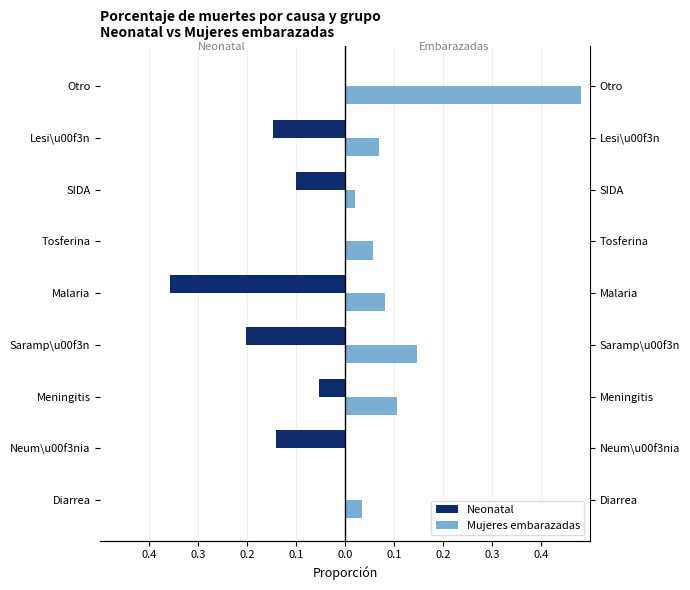

The Mujeres embarazadas series shows 0.1 at Malaria. True or false?

False